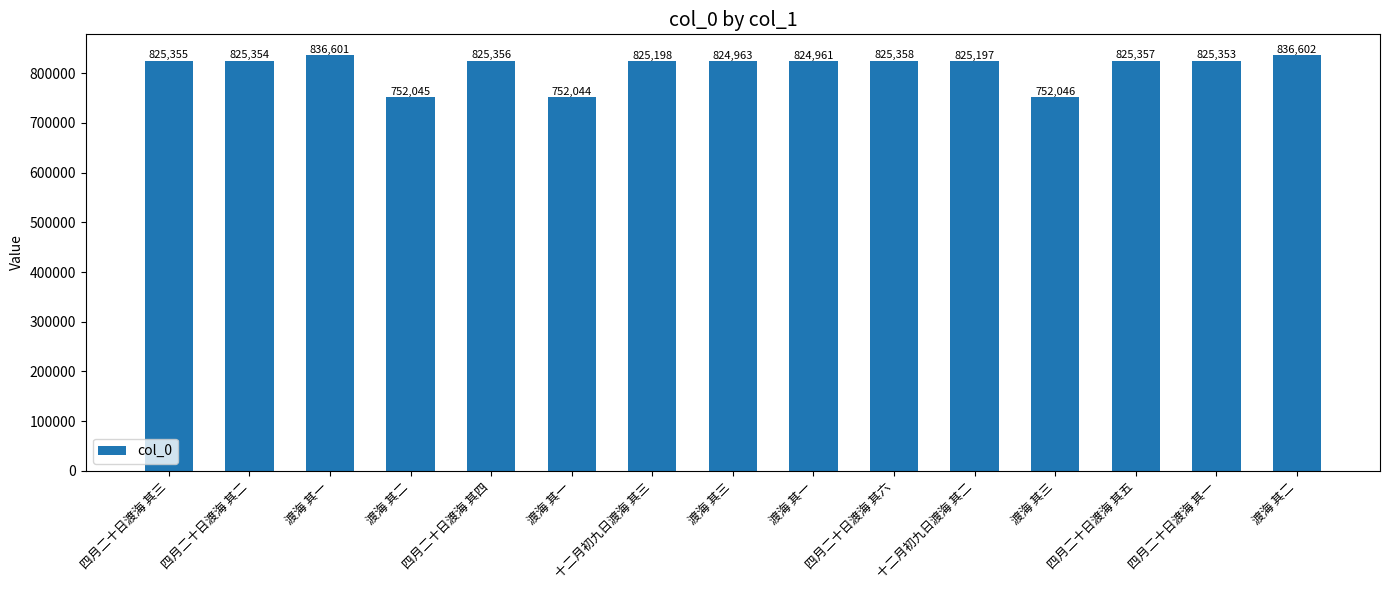

What is the value of the 5th bar from the left?

825356